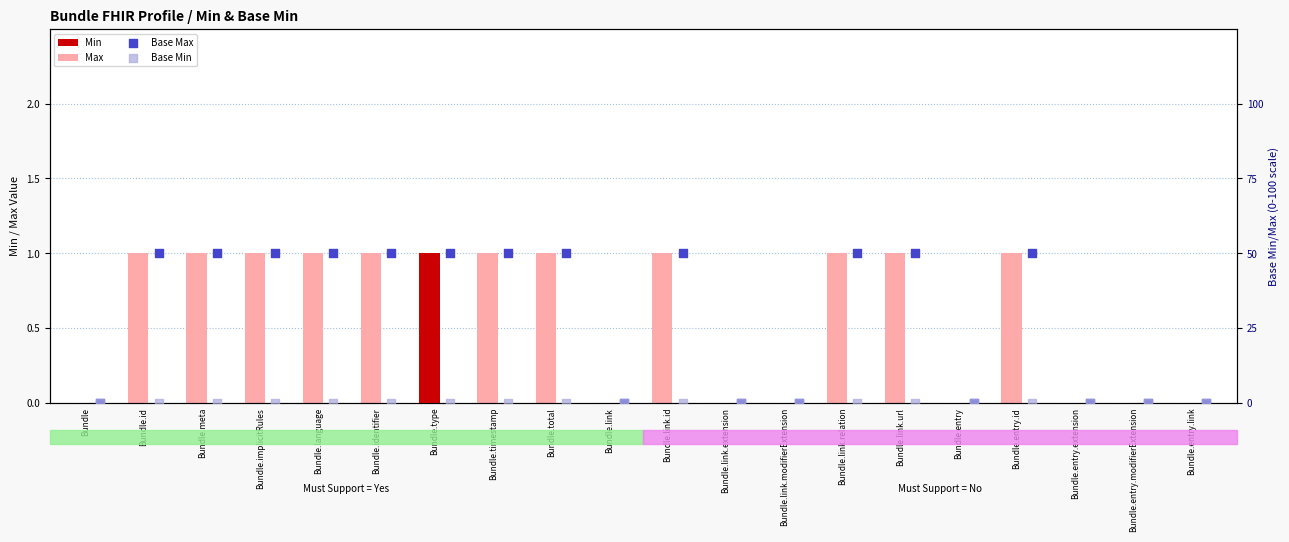

Is the value of Base Min at Bundle.link.relation greater than the value of Min at Bundle.link.id?

No